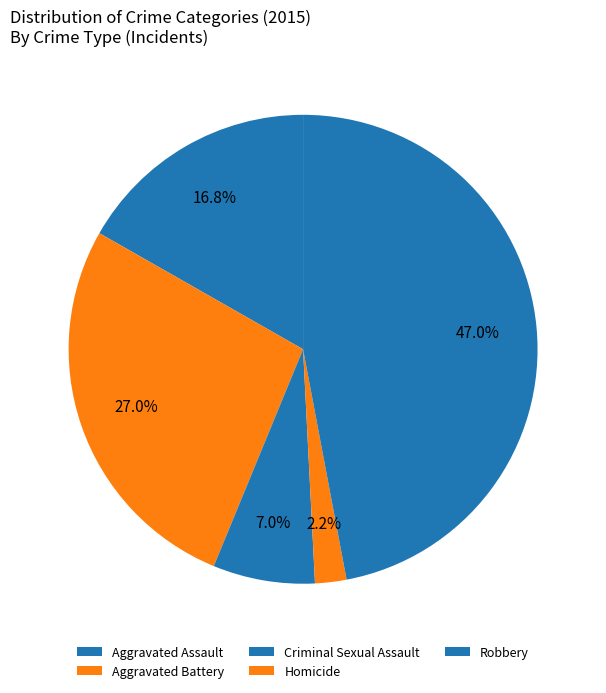

To the nearest percent, what is the combined percentage of Robbery and Homicide?

49%